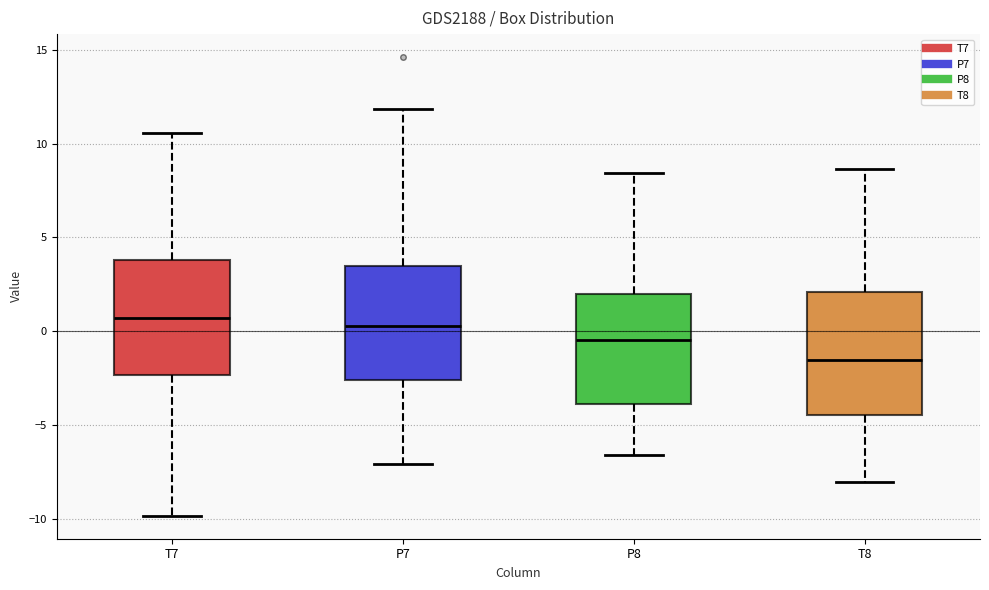

Reading left to right, read every box against the y-axis: the position of its median line, the range the box covers, and the ends of its whiskers. The values are not printed on the chart, so give them approximately, as read against the axis.

T7: median 0.5, box -2.5 to 4.0, whiskers -10.0 to 10.5
P7: median 0.5, box -2.5 to 3.5, whiskers -7.0 to 12.0
P8: median -0.5, box -4.0 to 2.0, whiskers -6.5 to 8.5
T8: median -1.5, box -4.5 to 2.0, whiskers -8.0 to 8.5